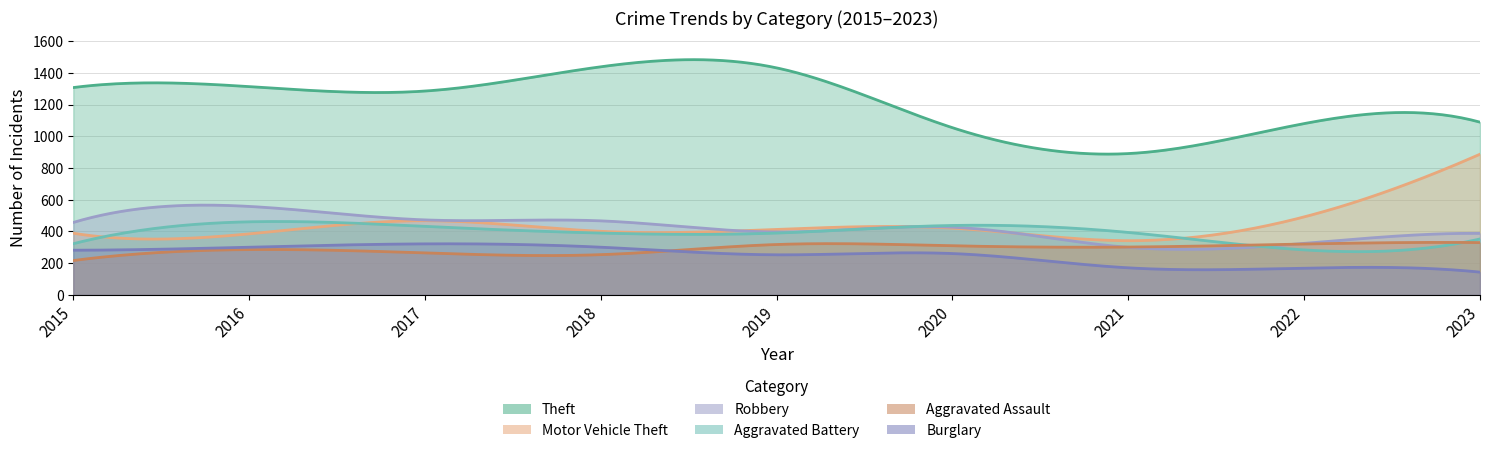

Which label corresponds to the largest value in the chart?

2018